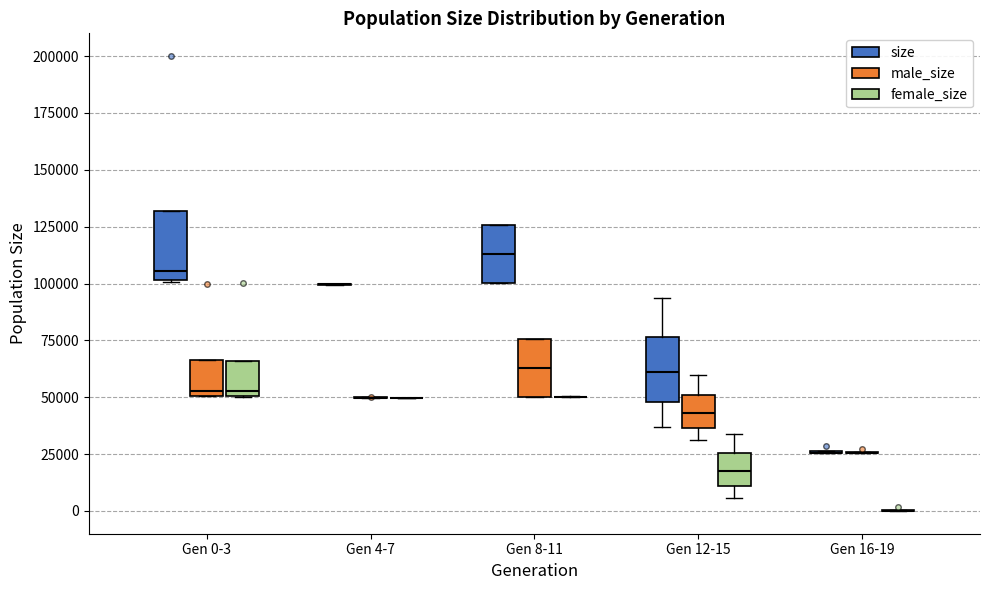

Reading left to right, transcribe this box plot: for each box, give where its median line is, the range the box spans, and where its two whiskers end, as read against the y-axis. The values are not printed on the chart, so give them approximately, as read against the axis.

Gen 0-3 (size): median 105000, box 100000 to 130000, whiskers 100000 to 130000
Gen 0-3 (male_size): median 55000, box 50000 to 65000, whiskers 50000 to 65000
Gen 0-3 (female_size): median 55000, box 50000 to 65000, whiskers 50000 to 65000
Gen 4-7 (size): box collapsed to a line at 100000, whiskers 100000 to 100000
Gen 4-7 (male_size): box collapsed to a line at 50000, whiskers 50000 to 50000
Gen 4-7 (female_size): box collapsed to a line at 50000, whiskers 50000 to 50000
Gen 8-11 (size): median 115000, box 100000 to 125000, whiskers 100000 to 125000
Gen 8-11 (male_size): median 65000, box 50000 to 75000, whiskers 50000 to 75000
Gen 8-11 (female_size): box collapsed to a line at 50000, whiskers 50000 to 50000
Gen 12-15 (size): median 60000, box 50000 to 75000, whiskers 35000 to 95000
Gen 12-15 (male_size): median 45000, box 35000 to 50000, whiskers 30000 to 60000
Gen 12-15 (female_size): median 20000, box 10000 to 25000, whiskers 5000 to 35000
Gen 16-19 (size): box collapsed to a line at 25000, whiskers 25000 to 25000
Gen 16-19 (male_size): box collapsed to a line at 25000, whiskers 25000 to 25000
Gen 16-19 (female_size): box collapsed to a line at 0, whiskers 0 to 0